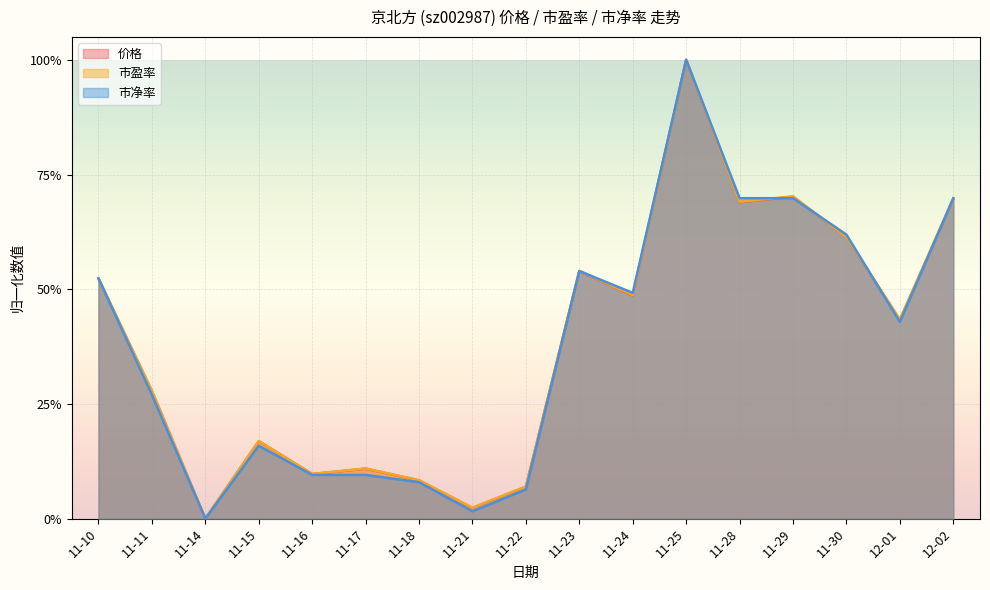

At how many categories does at least one series exceed 0?

16